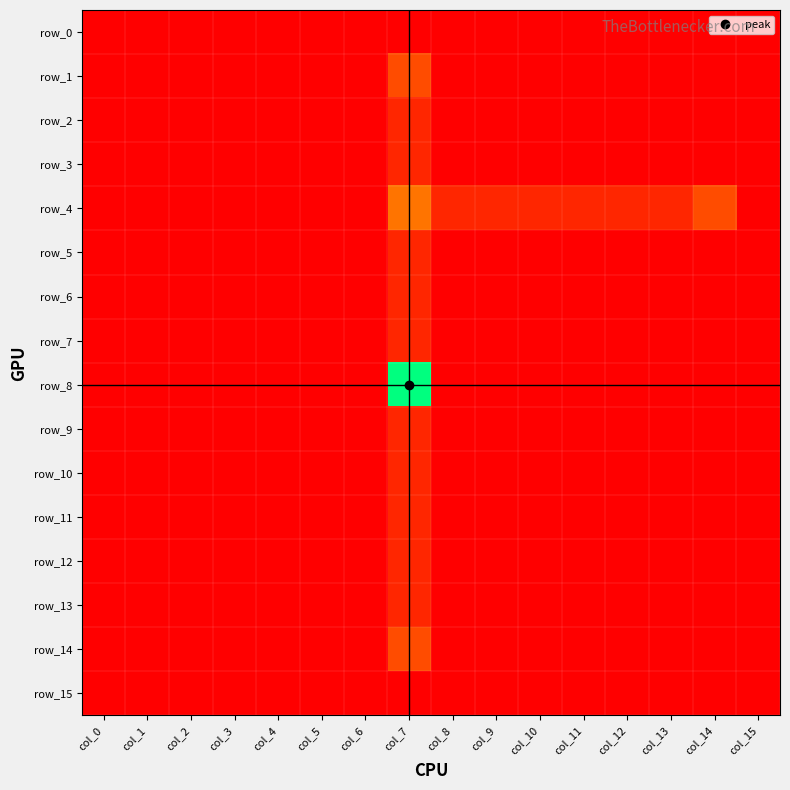

At which label is row_14 closest to 1?

col_0